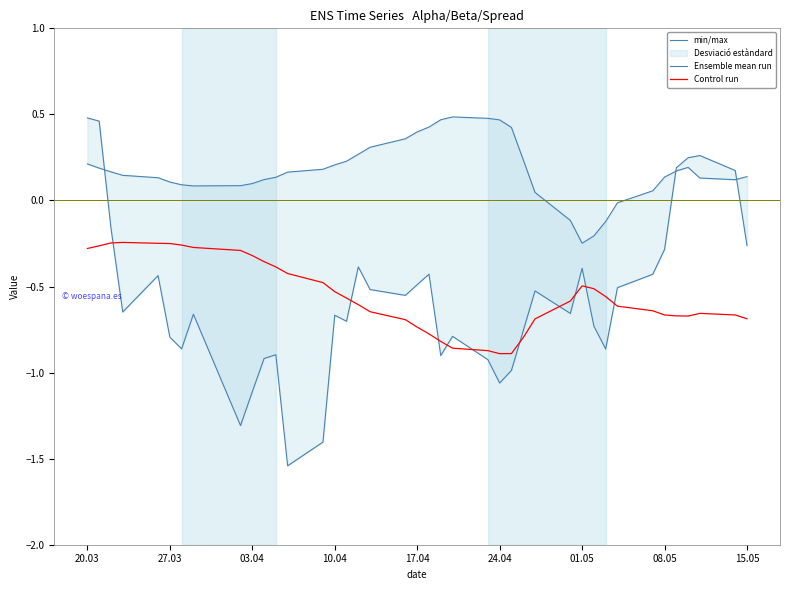

The value of Control run at 08.05 is -1.0. True or false?

False